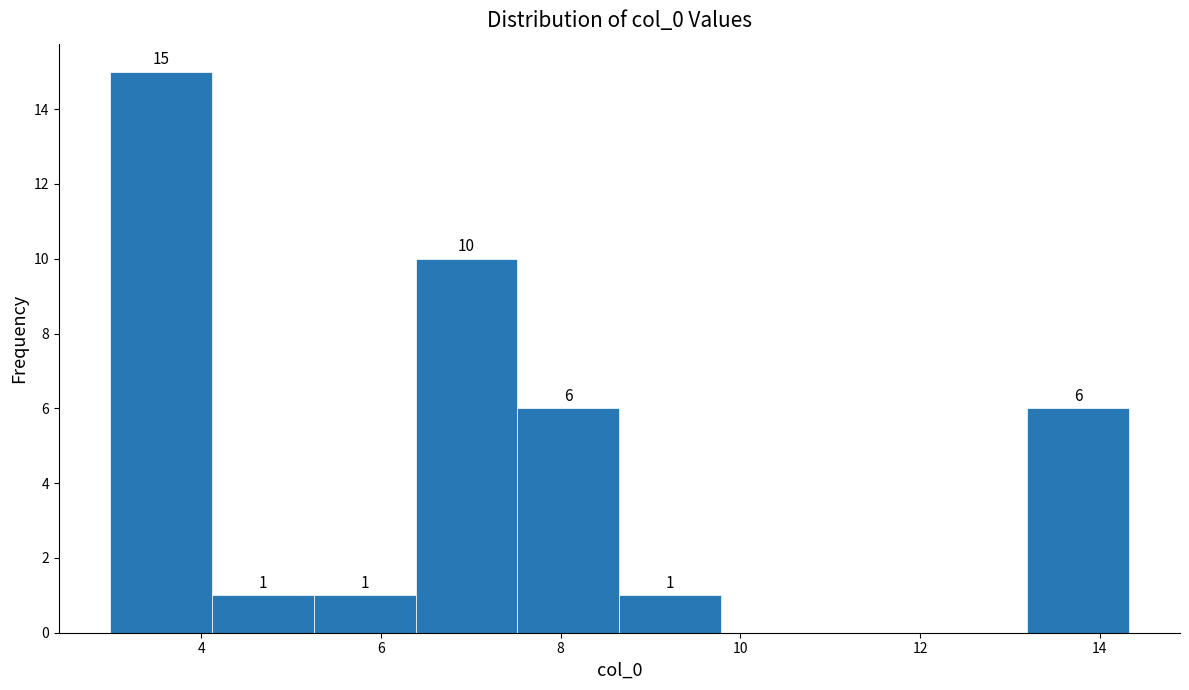

Which range on the x-axis has the tallest bar?

3.0 to 4.2